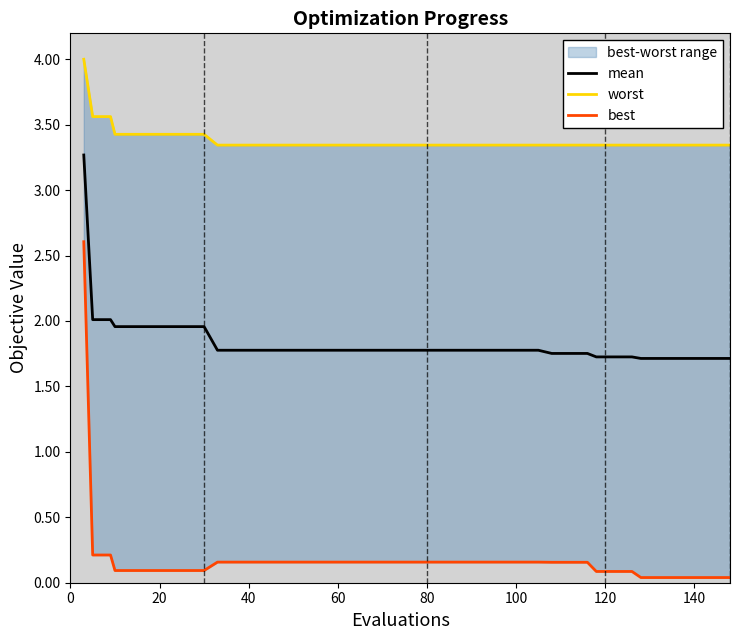

True or false: worst has more than 0 interior local peaks.

False